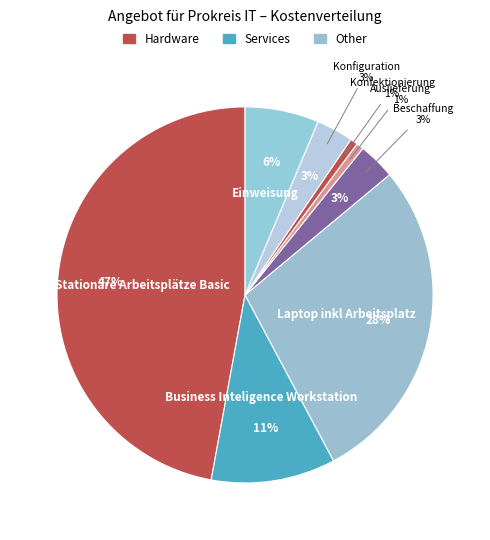

What is the ratio of the value at Beschaffung to the value at Stationäre Arbeitsplätze Basic?

0.1